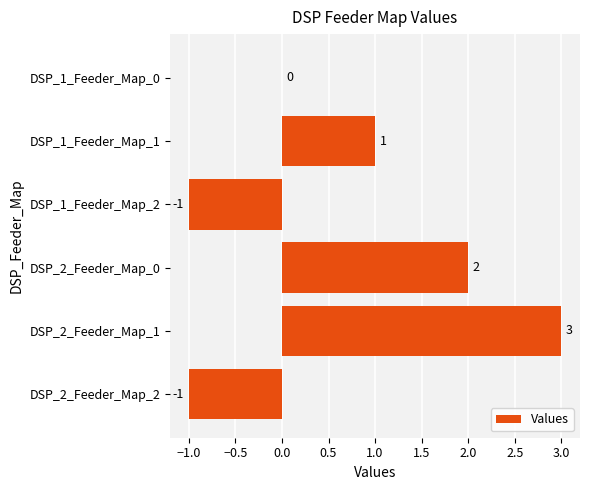

Between DSP_1_Feeder_Map_1 and DSP_1_Feeder_Map_0, which is larger?

DSP_1_Feeder_Map_1